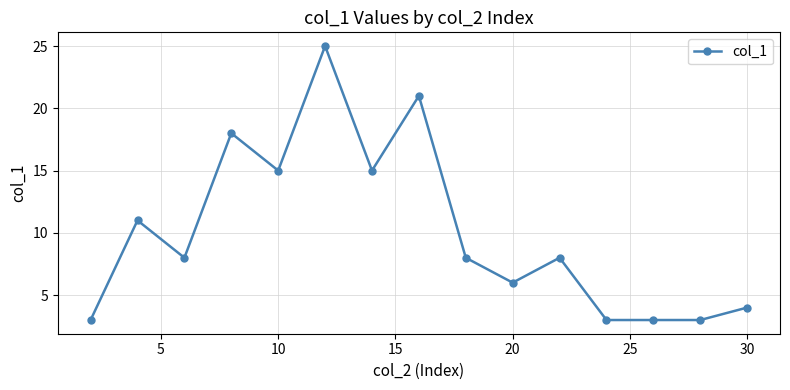

Reading left to right, transcribe all the data shown in this chart.

3	11	8	18	15	25	15	21	8	6	8	3	3	3	4